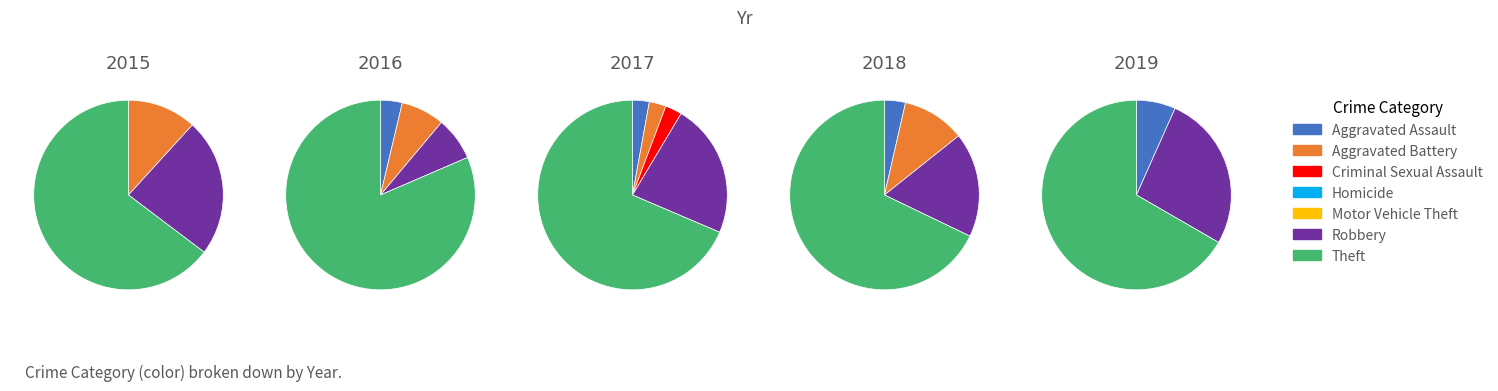

Do Criminal Sexual Assault and Aggravated Assault together represent more than half of the pie?

No